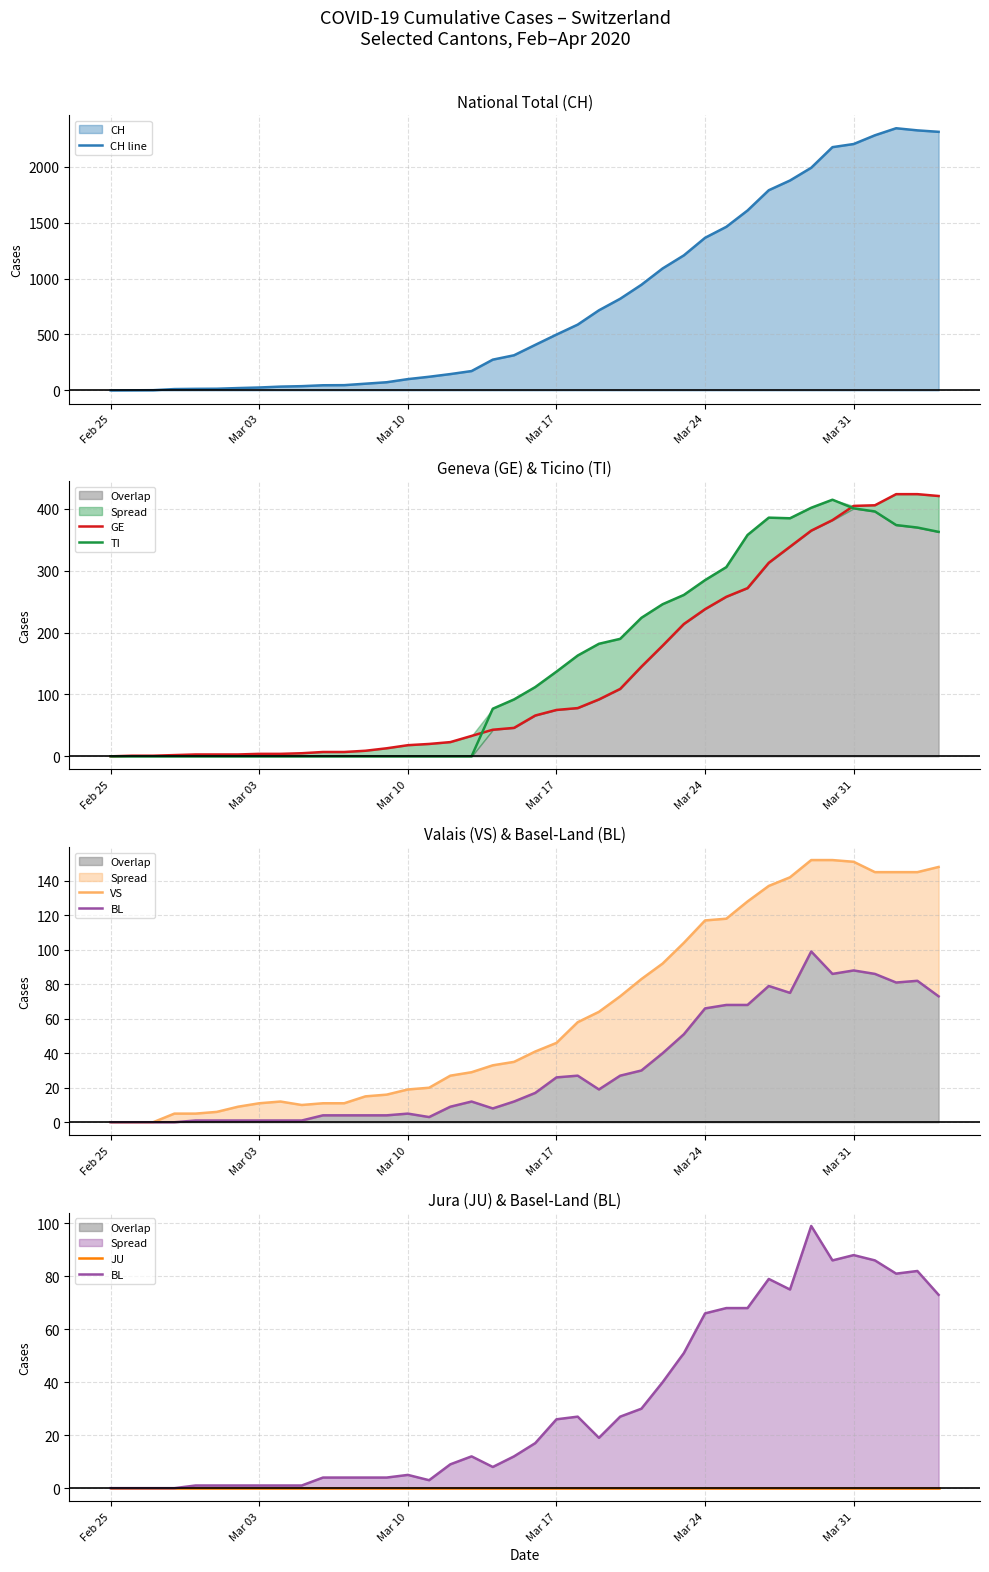

How many data points does each series have?

40